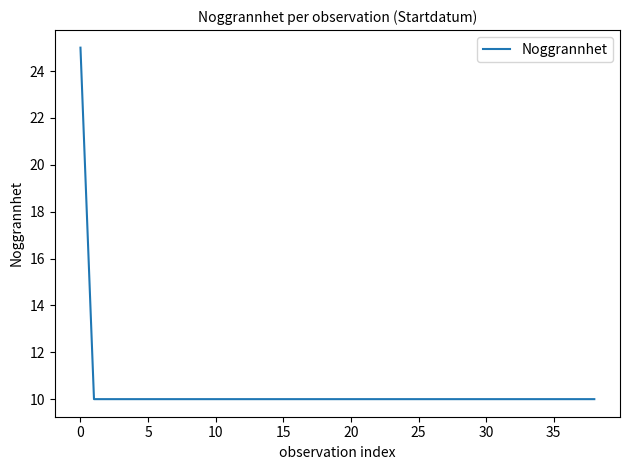

How many lines are shown in the chart?

1